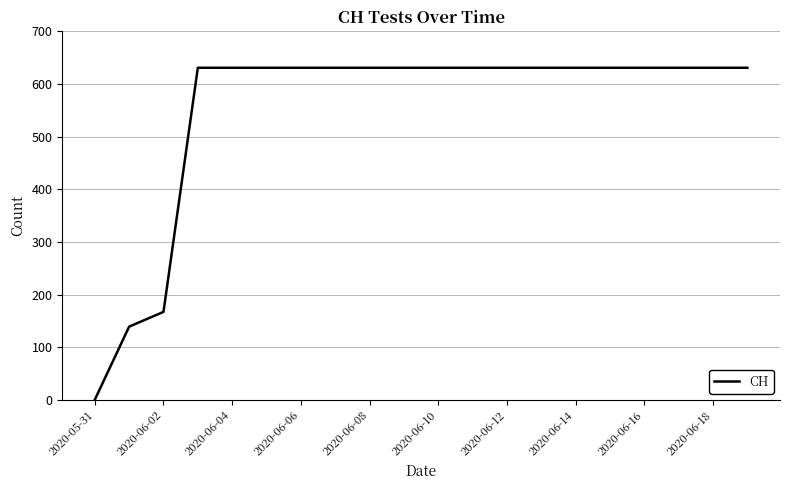

What is the difference between the maximum and minimum values?

631